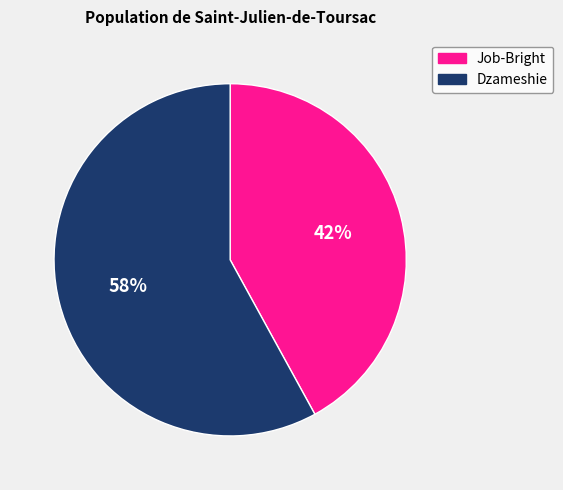

To the nearest percent, what is the average slice percentage?

50%